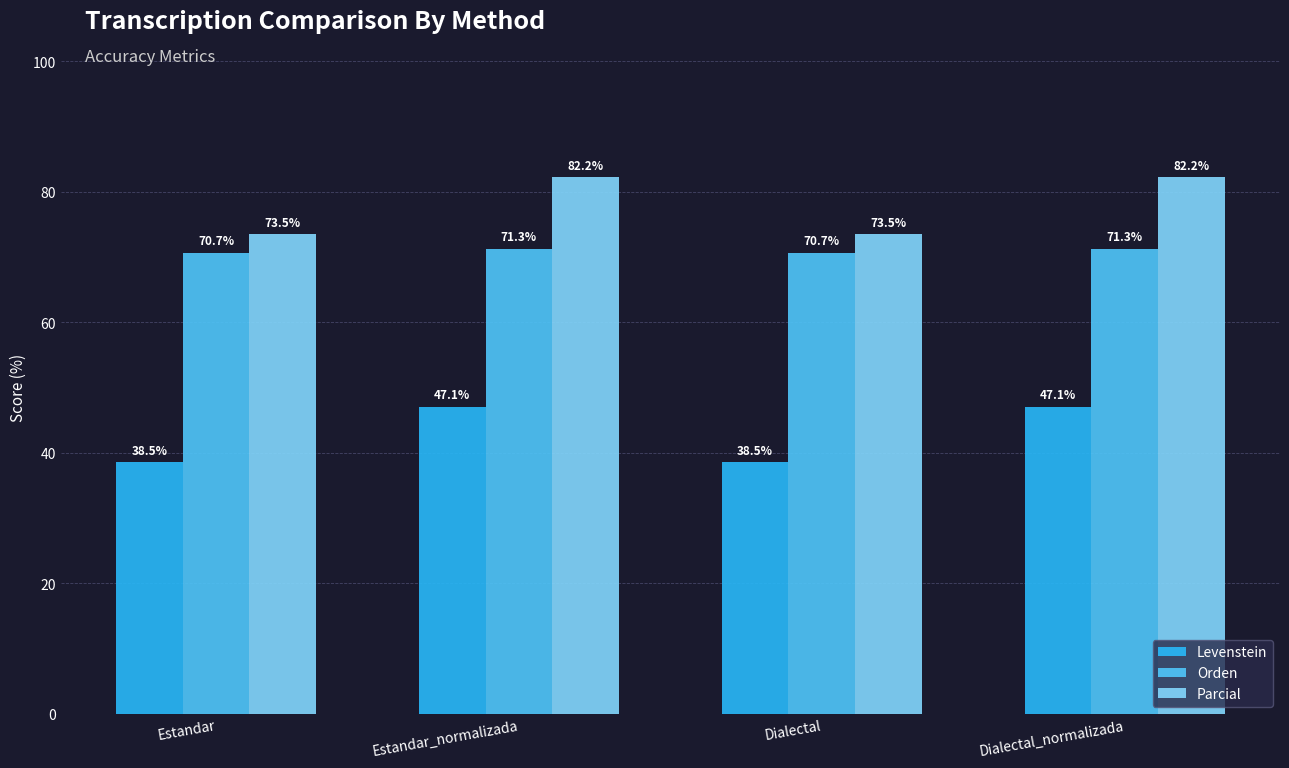

What is the difference between the maximum and minimum values in the Parcial series?

8.8